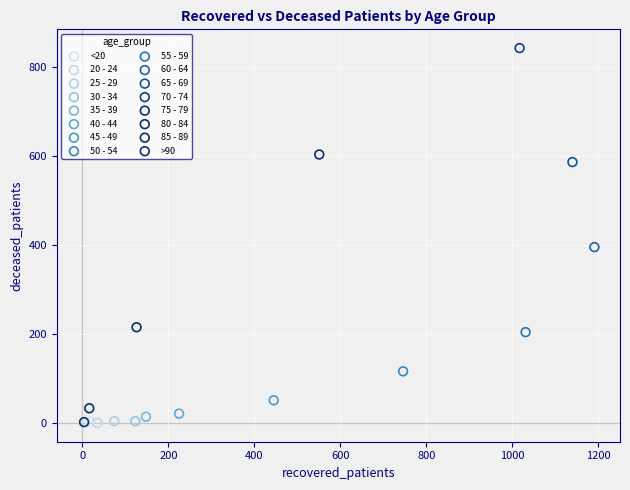

What are all the series names shown in the legend?

<20, 20 - 24, 25 - 29, 30 - 34, 35 - 39, 40 - 44, 45 - 49, 50 - 54, 55 - 59, 60 - 64, 65 - 69, 70 - 74, 75 - 79, 80 - 84, 85 - 89, >90